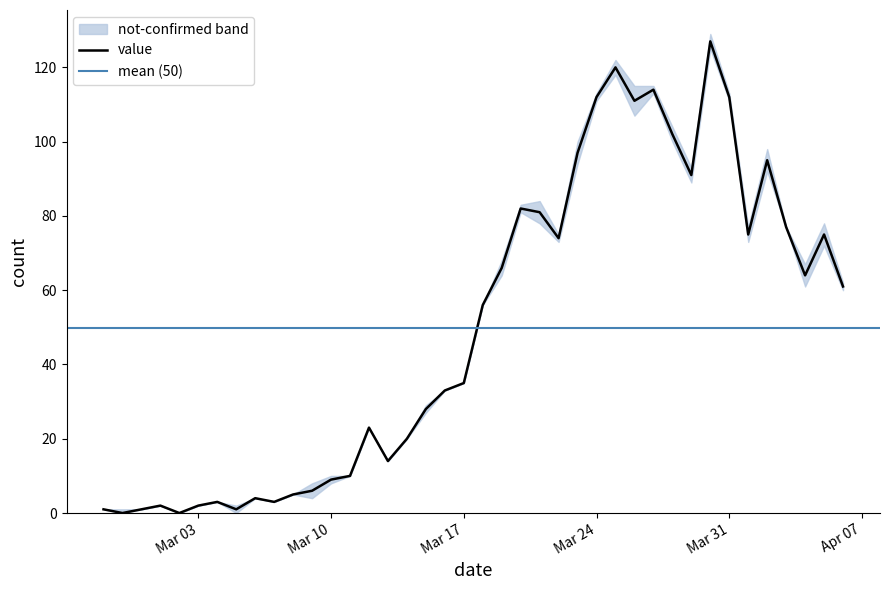

What is the approximate value at 2020-03-28, to the nearest 10?

100